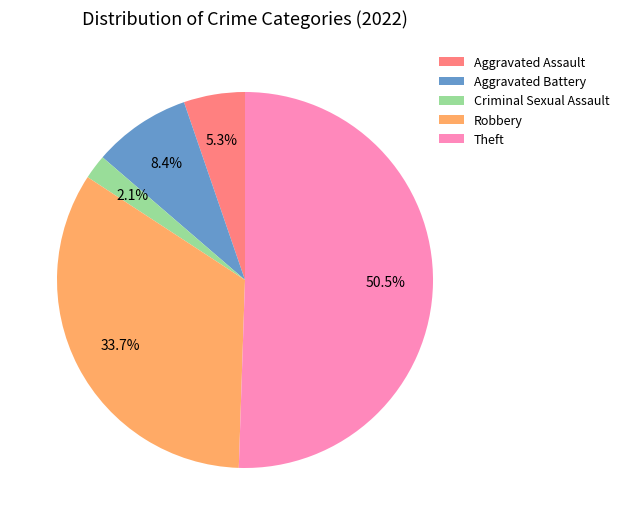

Do Criminal Sexual Assault and Theft together represent more than half of the pie?

Yes